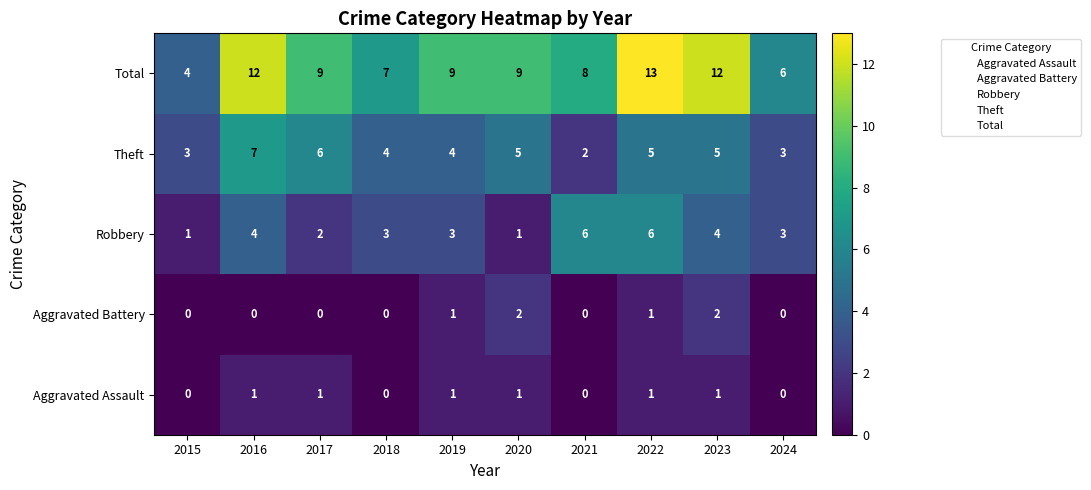

What is the maximum value for Total?

13